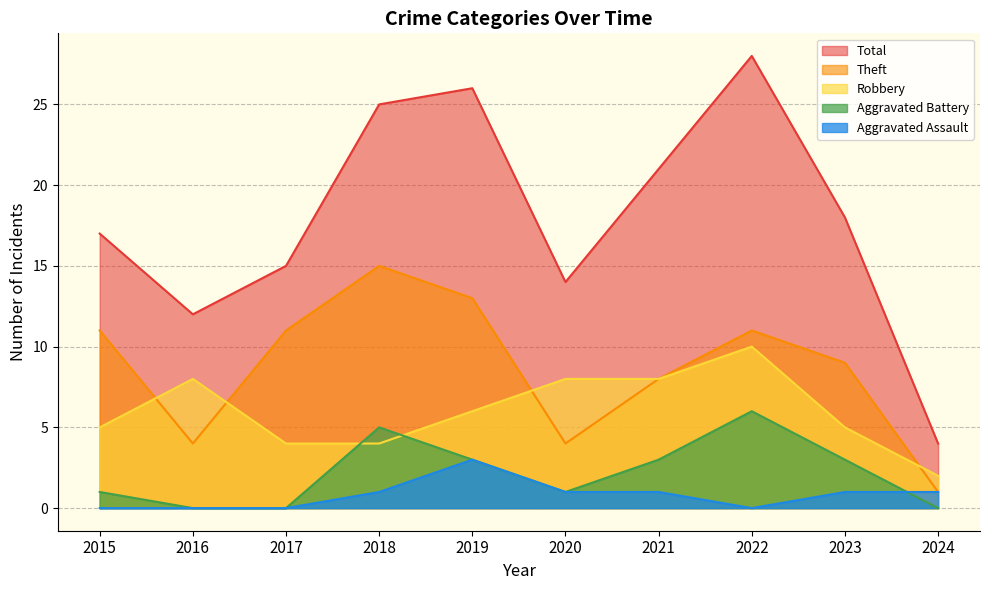

At which category does Total reach its first local valley?

2016